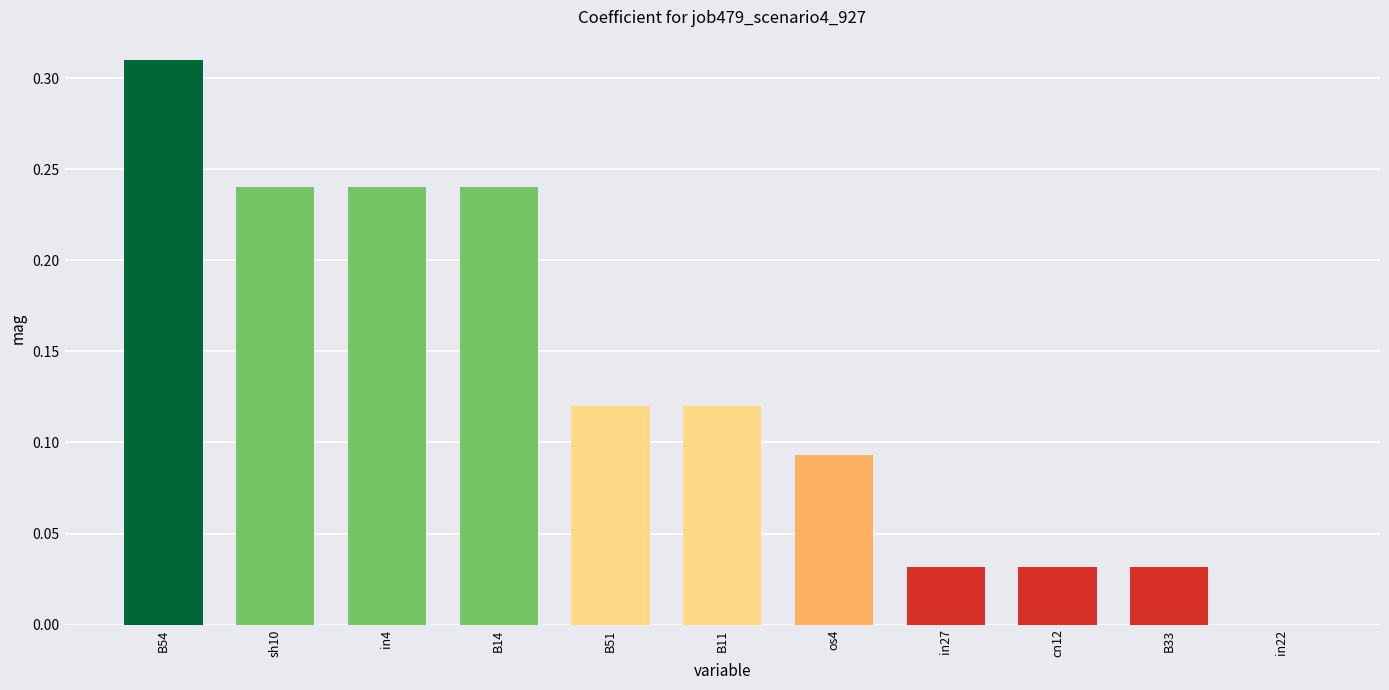

Where is the data nearest to the value 0?

in22